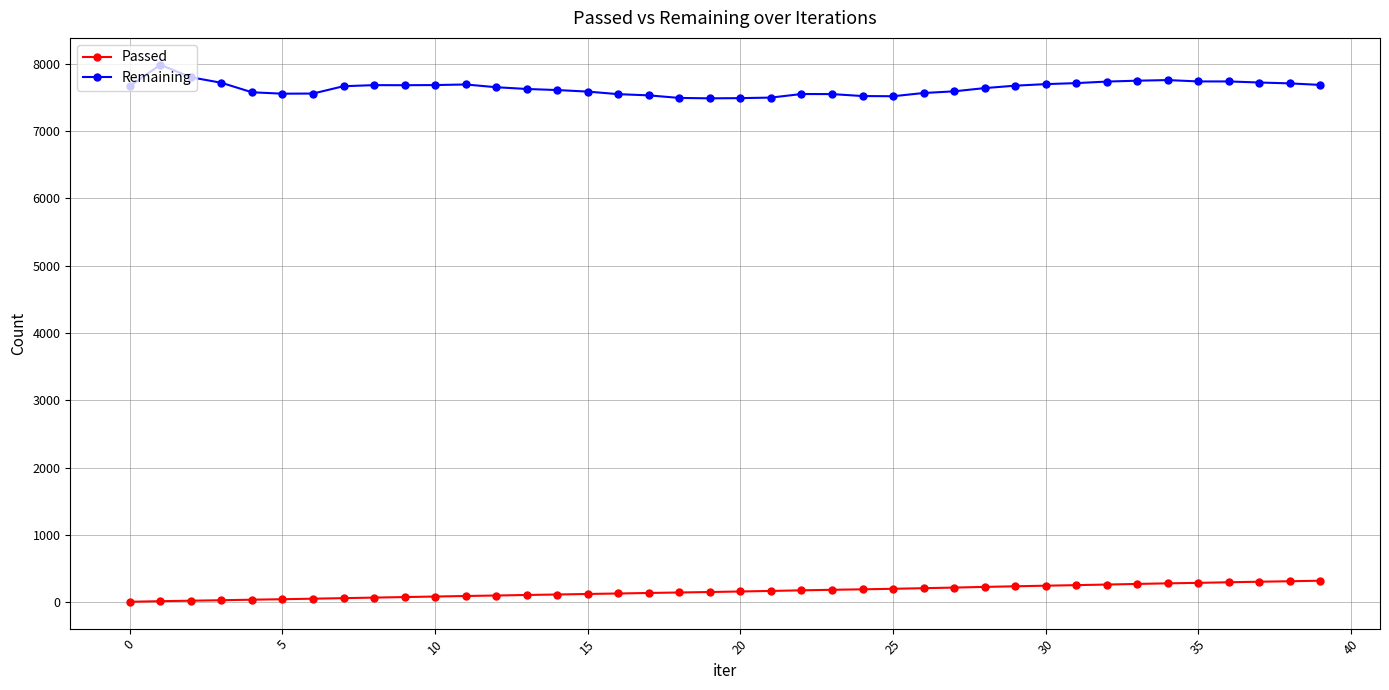

At how many categories does at least one series exceed 5125?

40